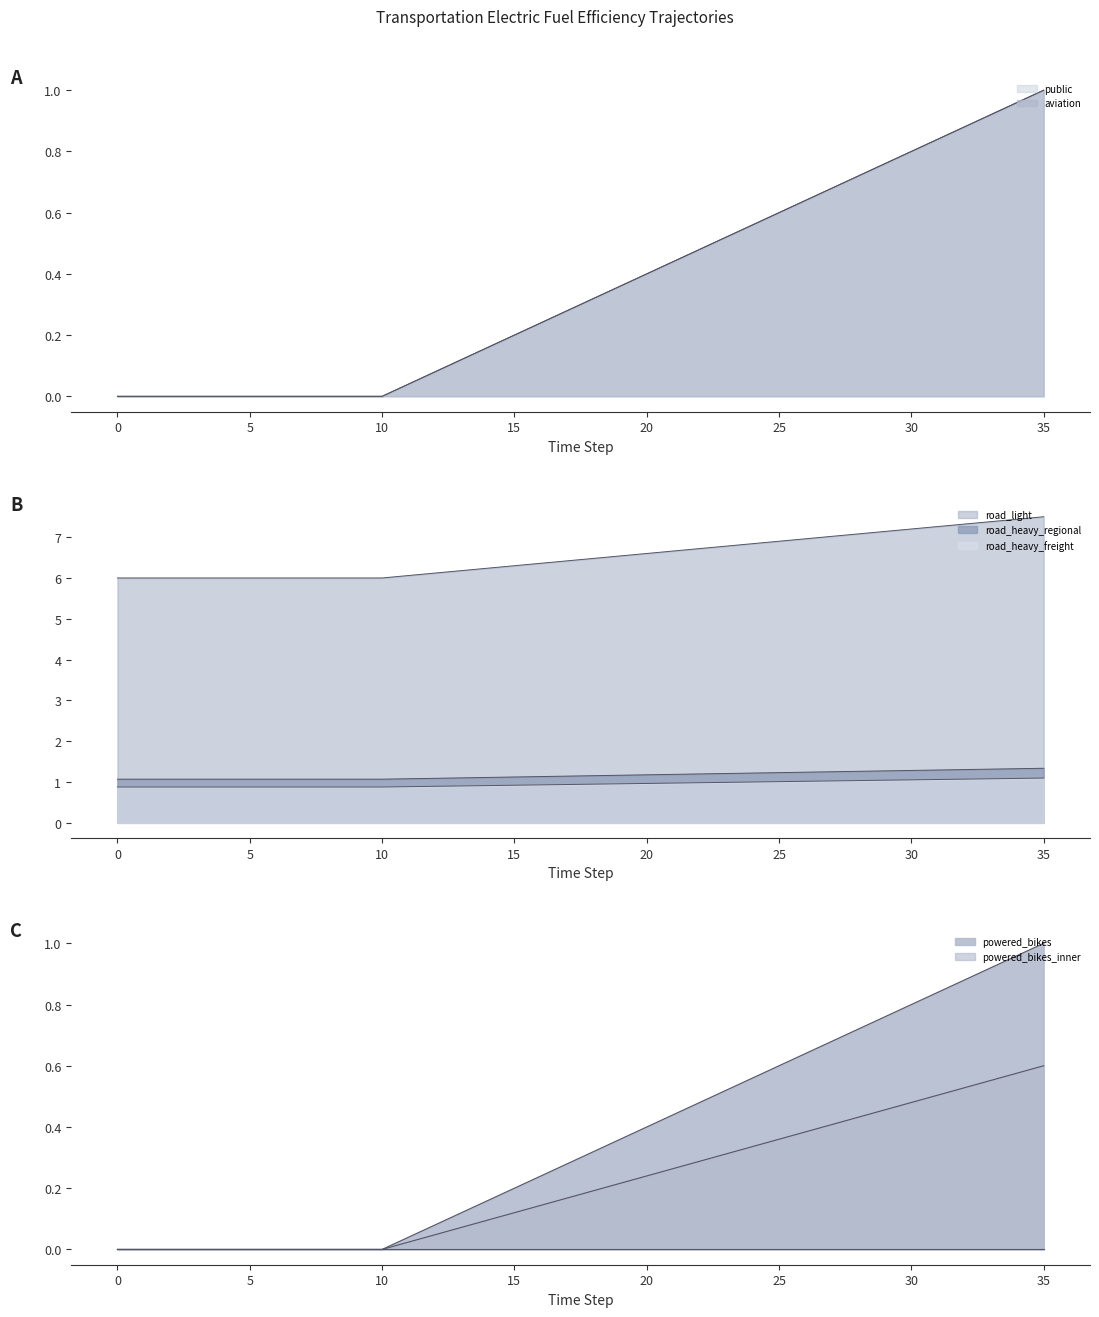

How many values in the aviation series exceed 0?

25